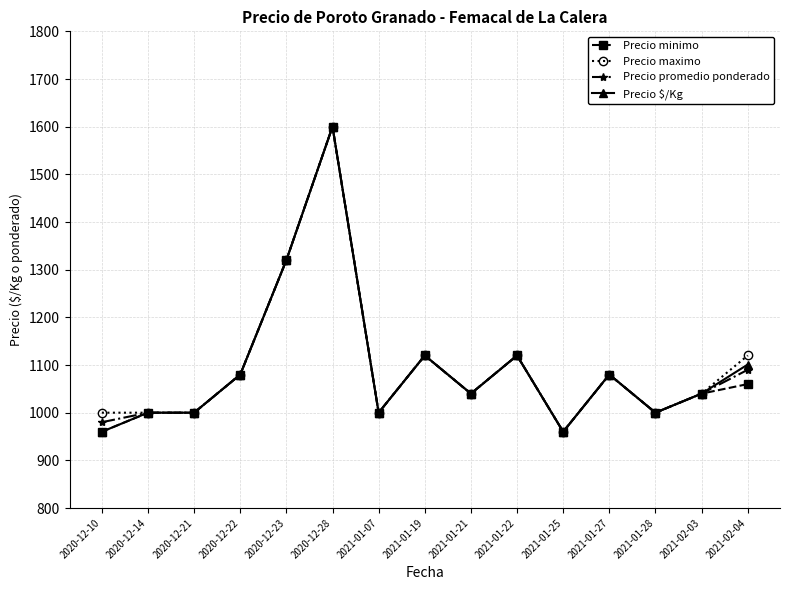

Which category has the highest value in the Precio $/Kg series?

2020-12-28